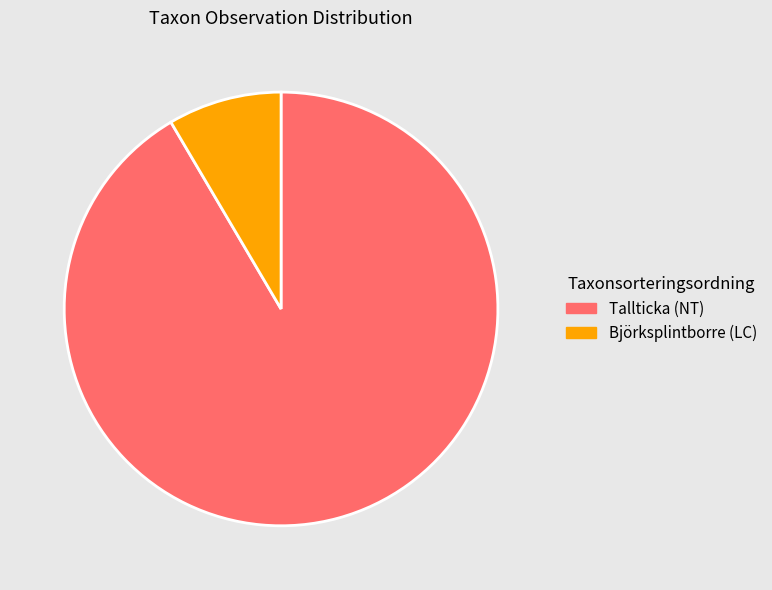

True or false: Tallticka (NT) accounts for 92% of the total.

True